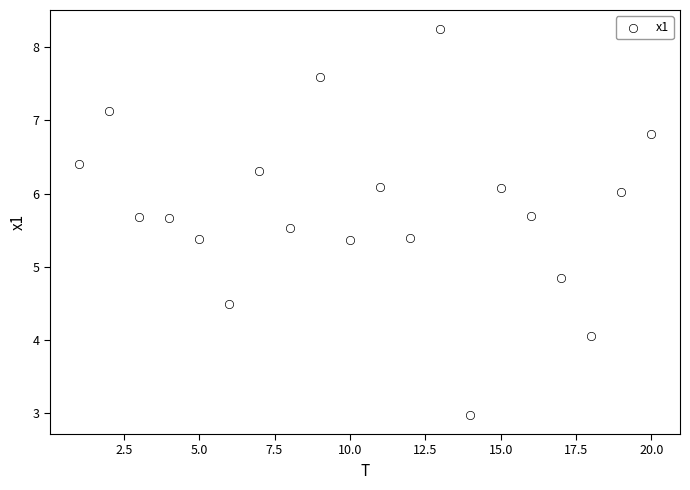

What Y value in the scatter plot is closest to 5?

4.8